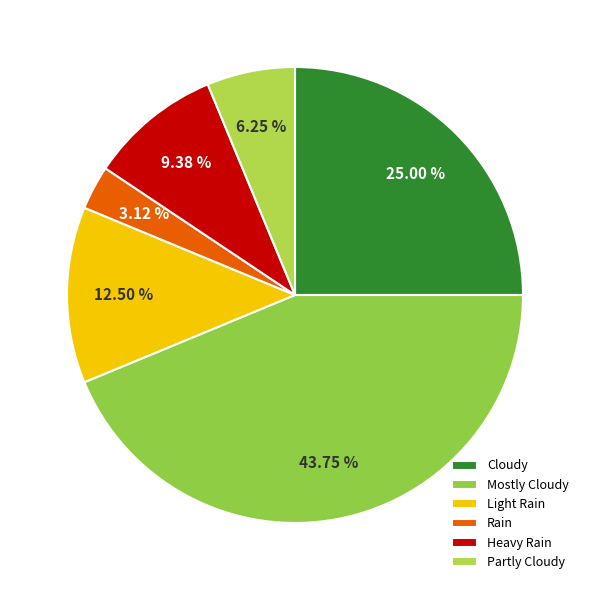

To the nearest percent, what is the difference between the Rain and Partly Cloudy slice percentages?

3%